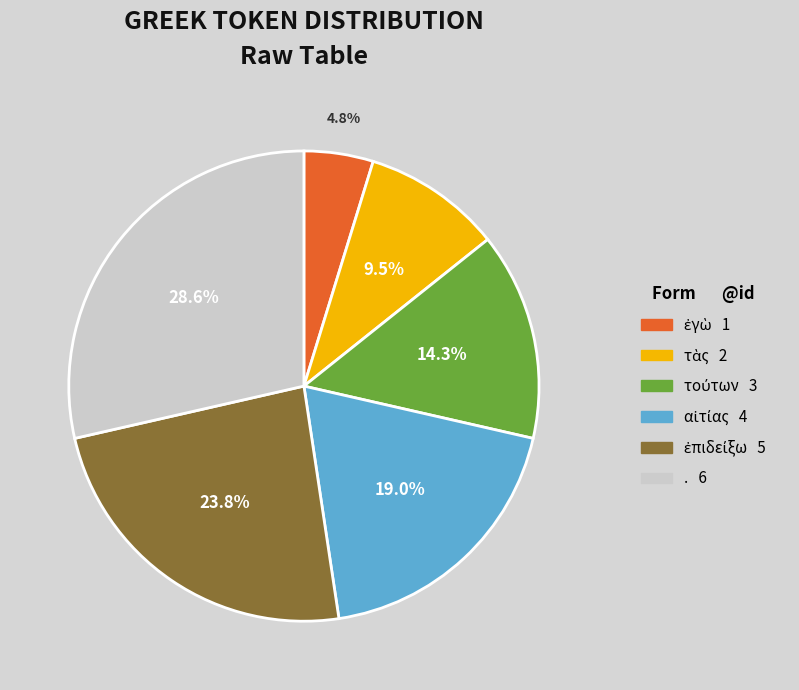

Is . the majority of the pie?

No